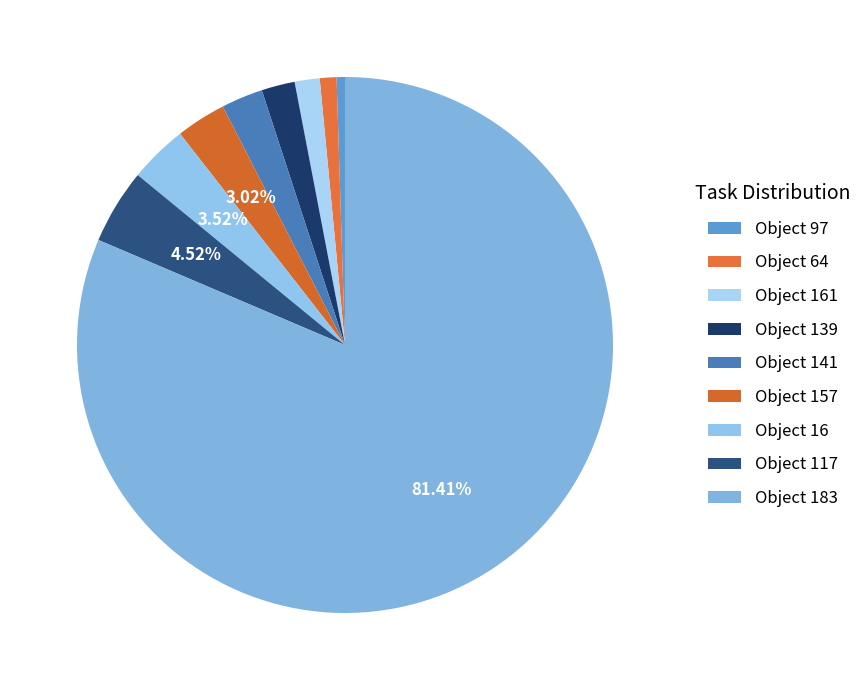

To the nearest percent, what is the difference between the largest and smallest slice percentages?

81%